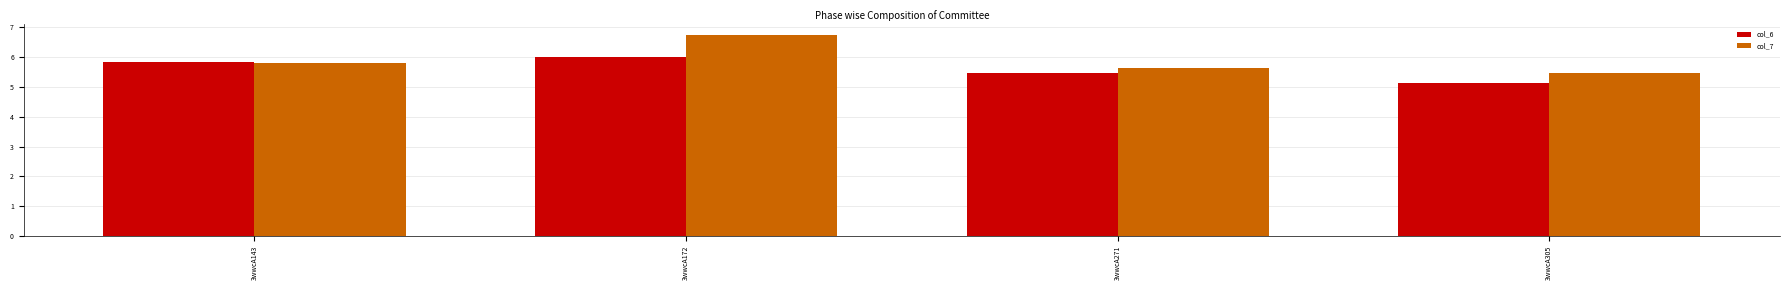

Reading left to right, list all the values displayed in this chart.

col_6: 5.8	6.0	5.5	5.1
col_7: 5.8	6.8	5.6	5.5